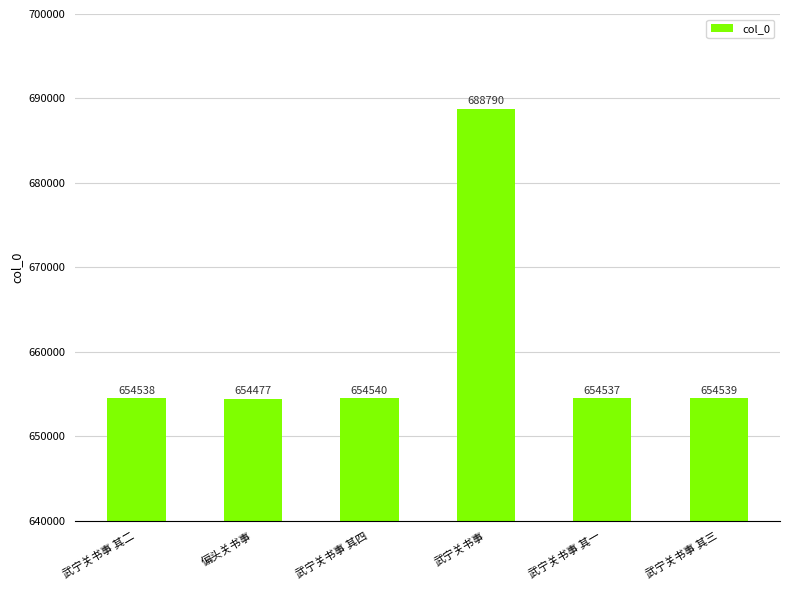

At which label does the data first exceed 654539?

武宁关书事 其四